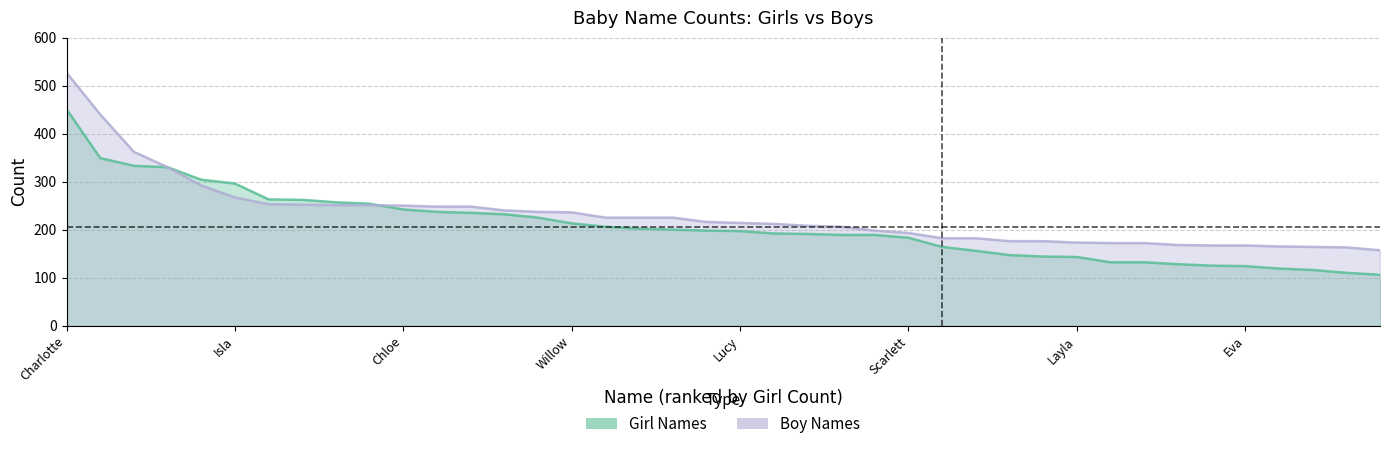

Does the chart have visible grid lines?

Yes